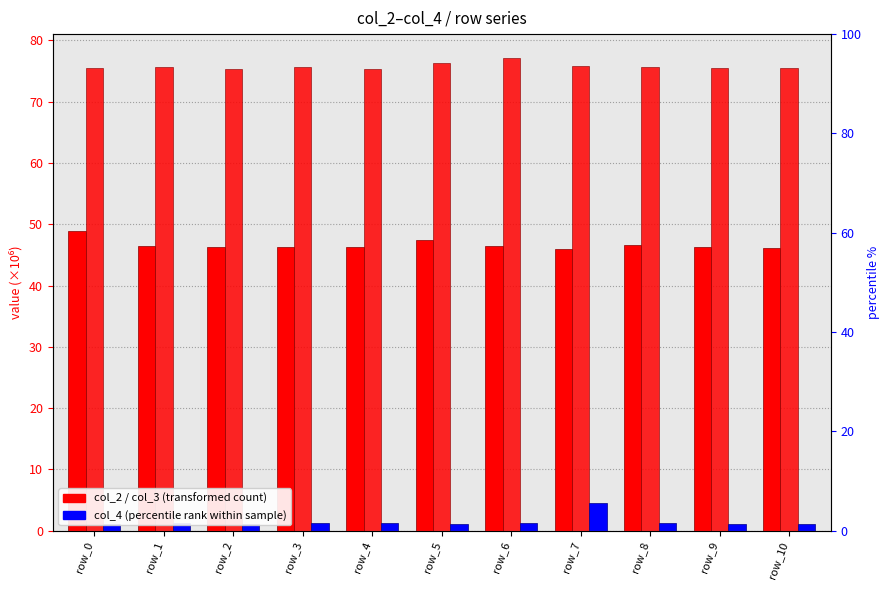

What is the value of the col_4 bar at the 3rd from the left?

1.1